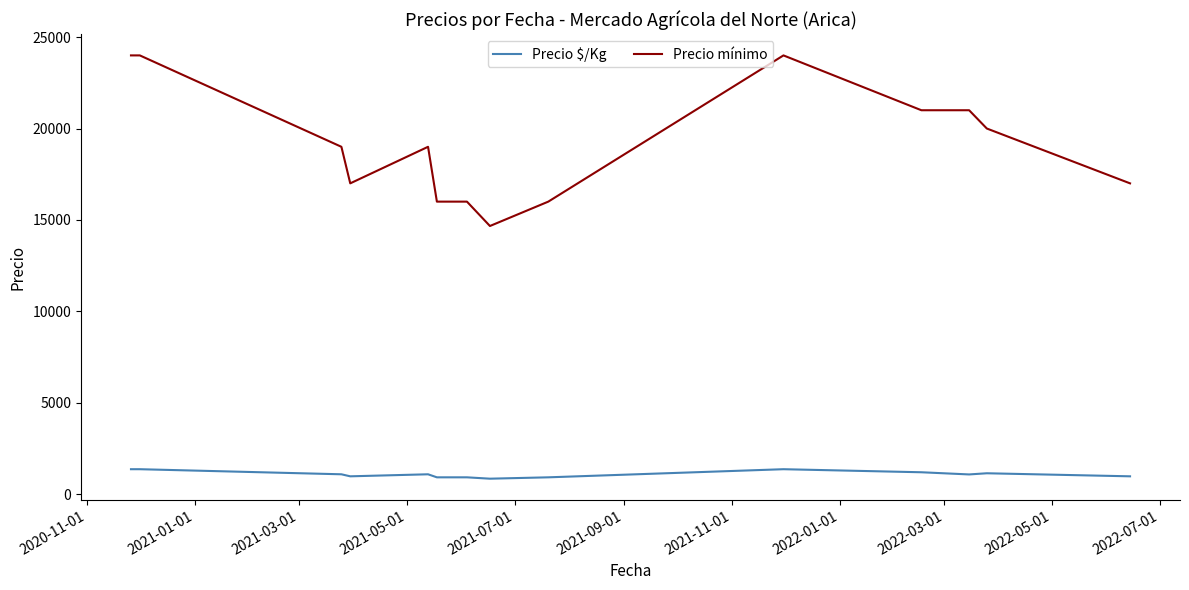

List the series in order of their overall mean, lowest first.

Precio $/Kg, Precio mínimo